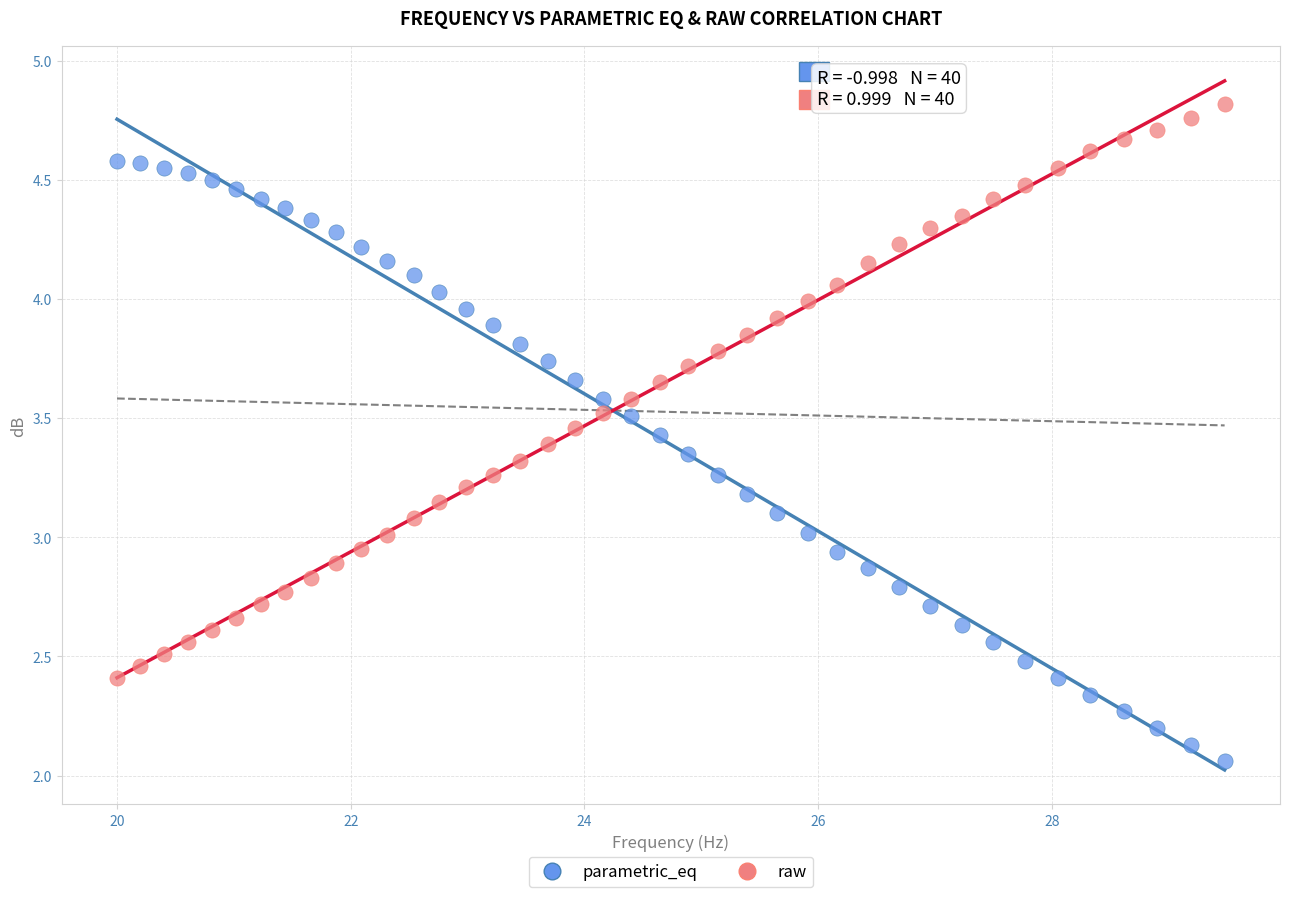

Across all data points, what is the range of Y values (max minus min)?

2.8